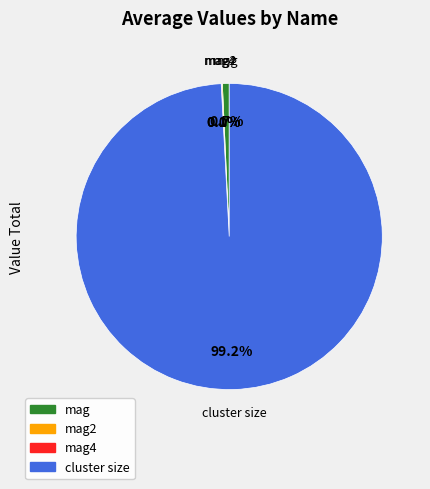

To the nearest percent, what is the difference between the largest and smallest slice percentages?

99%